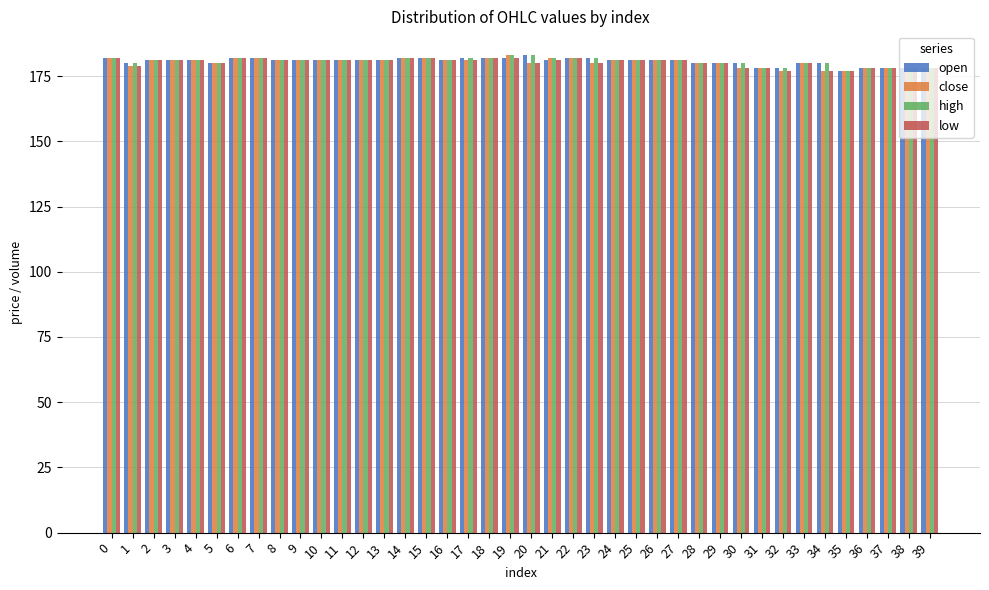

Reading right to left, extract all data points from this chart.

open: 39=178	38=178	37=178	36=178	35=177	34=180	33=180	32=178	31=178	30=180	29=180	28=180	27=181	26=181	25=181	24=181	23=182	22=182	21=181	20=183	19=182	18=182	17=182	16=181	15=182	14=182	13=181	12=181	11=181	10=181	9=181	8=181	7=182	6=182	5=180	4=181	3=181	2=181	1=180	0=182
close: 39=178	38=178	37=178	36=178	35=177	34=177	33=180	32=177	31=178	30=178	29=180	28=180	27=181	26=181	25=181	24=181	23=180	22=182	21=182	20=180	19=183	18=182	17=181	16=181	15=182	14=182	13=181	12=181	11=181	10=181	9=181	8=181	7=182	6=182	5=180	4=181	3=181	2=181	1=179	0=182
high: 39=178	38=178	37=178	36=178	35=177	34=180	33=180	32=178	31=178	30=180	29=180	28=180	27=181	26=181	25=181	24=181	23=182	22=182	21=182	20=183	19=183	18=182	17=182	16=181	15=182	14=182	13=181	12=181	11=181	10=181	9=181	8=181	7=182	6=182	5=180	4=181	3=181	2=181	1=180	0=182
low: 39=178	38=178	37=178	36=178	35=177	34=177	33=180	32=177	31=178	30=178	29=180	28=180	27=181	26=181	25=181	24=181	23=180	22=182	21=181	20=180	19=182	18=182	17=181	16=181	15=182	14=182	13=181	12=181	11=181	10=181	9=181	8=181	7=182	6=182	5=180	4=181	3=181	2=181	1=179	0=182